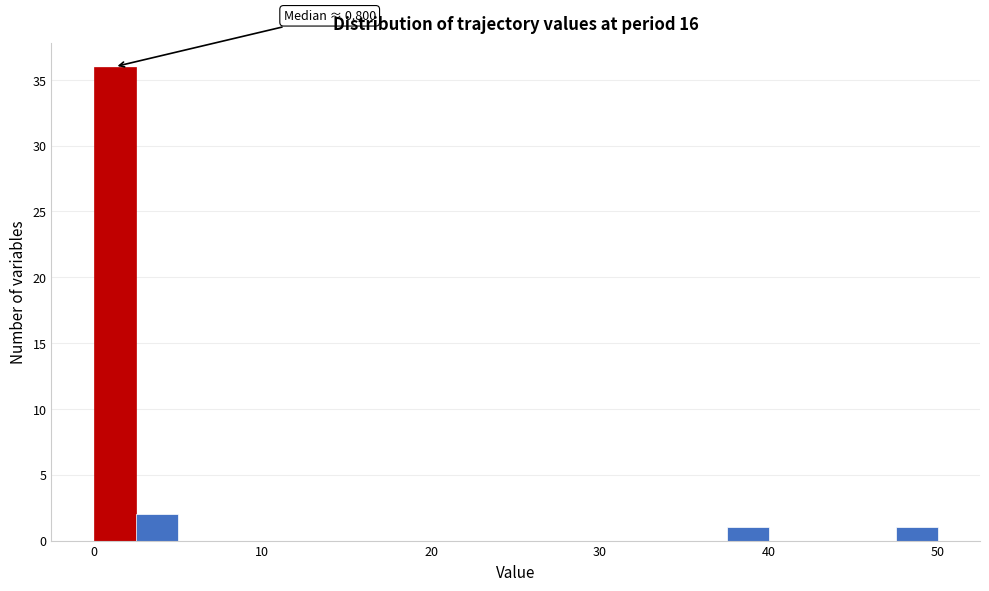

Around what value on the x-axis is the tallest bar? Give the approximate position of its centre, as read against the axis.

1